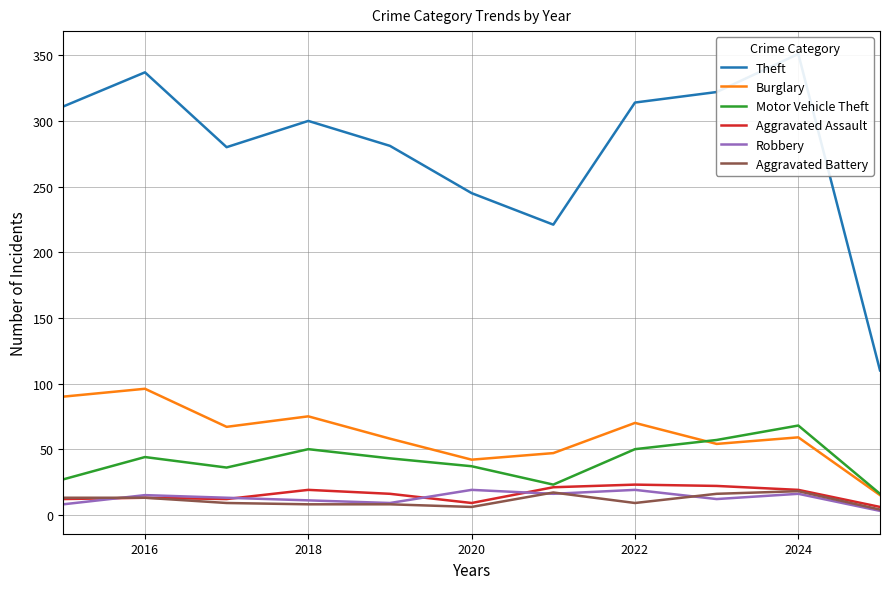

What is the greatest value displayed?

351